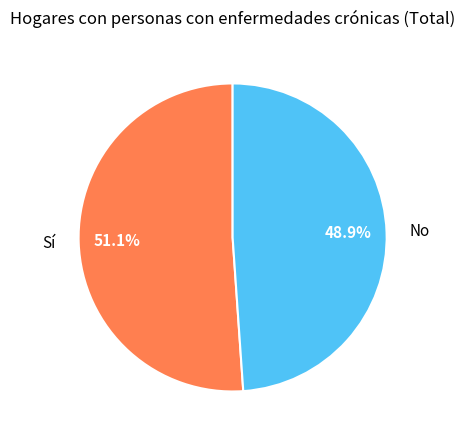

To the nearest percent, what percentage of the pie is No?

49%